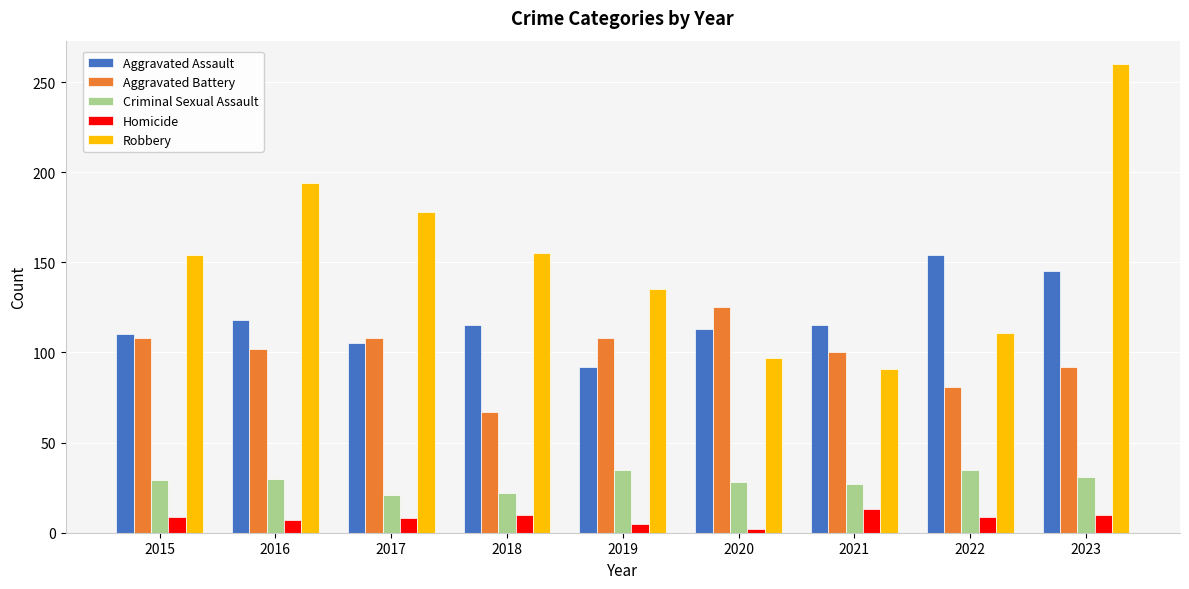

How many series are shown in this chart?

5